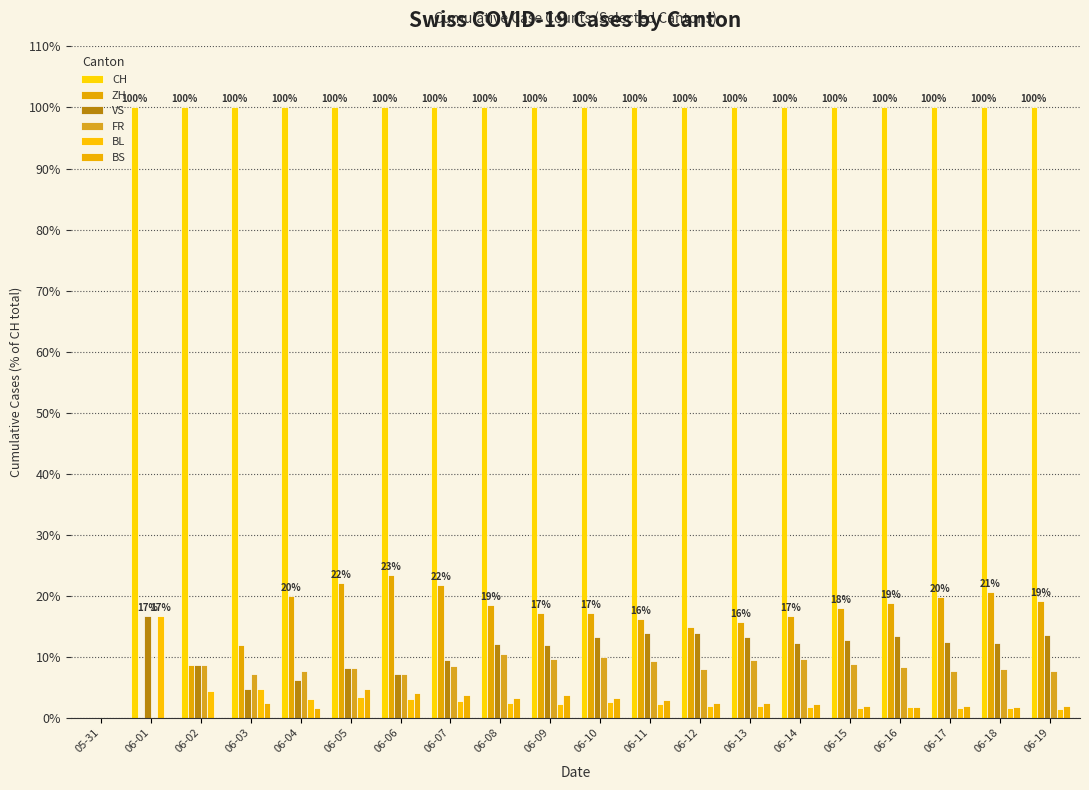

Reading left to right, extract all data points from this chart.

CH: 0.0	100.0	100.0	100.0	100.0	100.0	100.0	100.0	100.0	100.0	100.0	100.0	100.0	100.0	100.0	100.0	100.0	100.0	100.0	100.0
ZH: 0.0	0.0	8.7	11.9	20.0	22.1	23.5	21.7	18.5	17.2	17.2	16.2	14.9	15.6	16.7	18.0	18.8	19.9	20.6	19.2
VS: 0.0	16.7	8.7	4.8	6.2	8.1	7.1	9.4	12.1	11.9	13.2	13.9	13.9	13.3	12.3	12.8	13.4	12.5	12.3	13.5
FR: 0.0	0.0	8.7	7.1	7.7	8.1	7.1	8.5	10.5	9.7	9.9	9.2	8.0	9.5	9.7	8.8	8.3	7.7	8.0	7.6
BL: 0.0	16.7	4.3	4.8	3.1	3.5	3.1	2.8	2.4	2.2	2.6	2.3	2.0	1.9	1.8	1.6	1.8	1.6	1.5	1.4
BS: 0.0	0.0	0.0	2.4	1.5	4.7	4.1	3.8	3.2	3.7	3.3	2.9	2.5	2.4	2.2	2.0	1.8	1.9	1.8	2.0